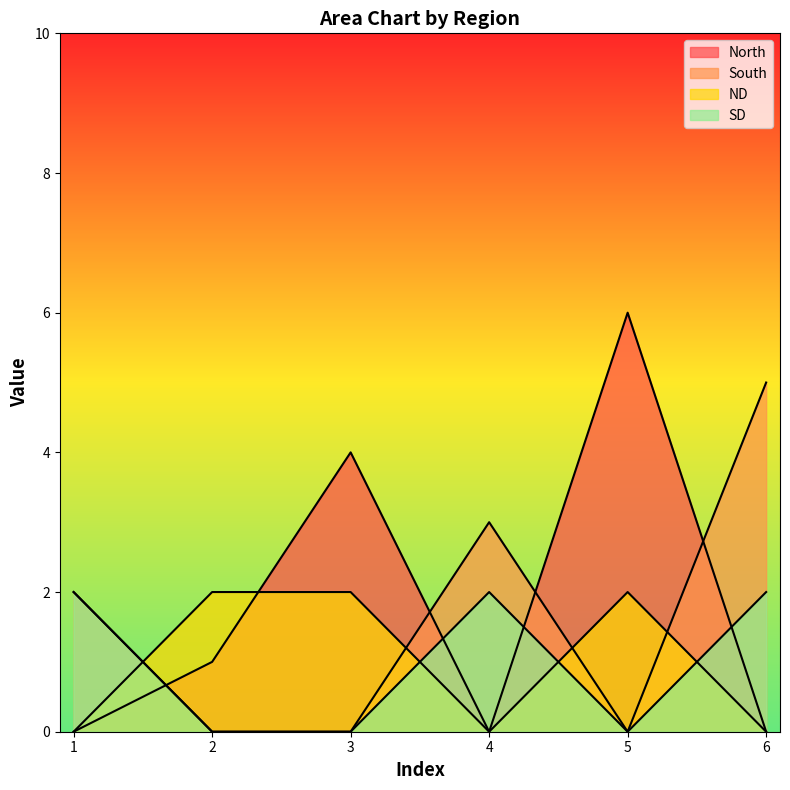

Reading left to right, what are all the values shown in this chart?

North: 1=0	2=1	3=4	4=0	5=6	6=0
South: 1=2	2=0	3=0	4=3	5=0	6=5
ND: 1=0	2=2	3=2	4=0	5=2	6=0
SD: 1=2	2=0	3=0	4=2	5=0	6=2